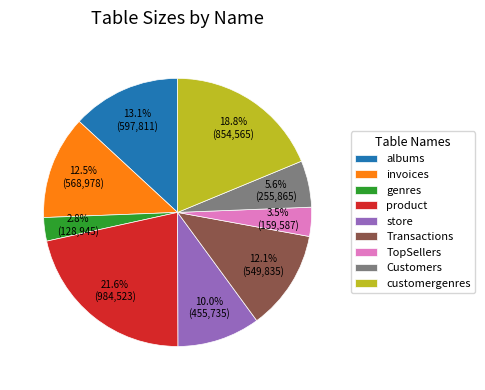

True or false: customergenres accounts for 19% of the total.

True